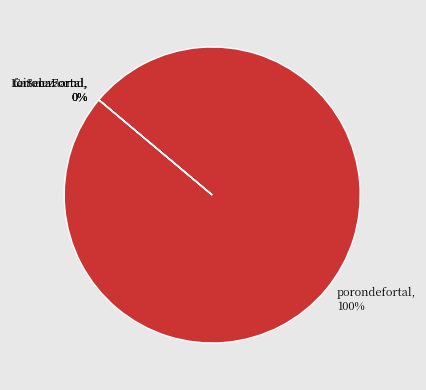

How much of the chart is everything except LeiSecaFortal?

100.0%